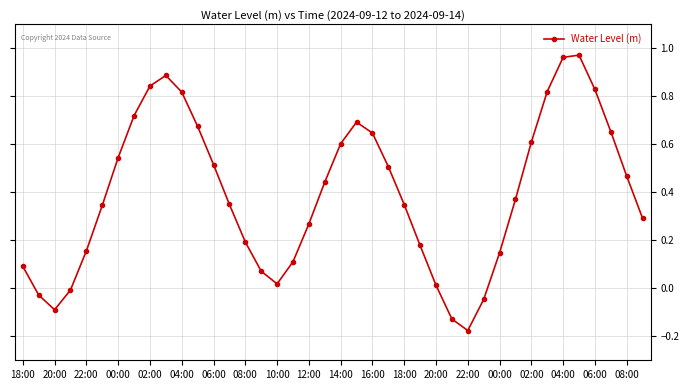

How many points are lower than both their immediate neighbors (excluding endpoints)?

3